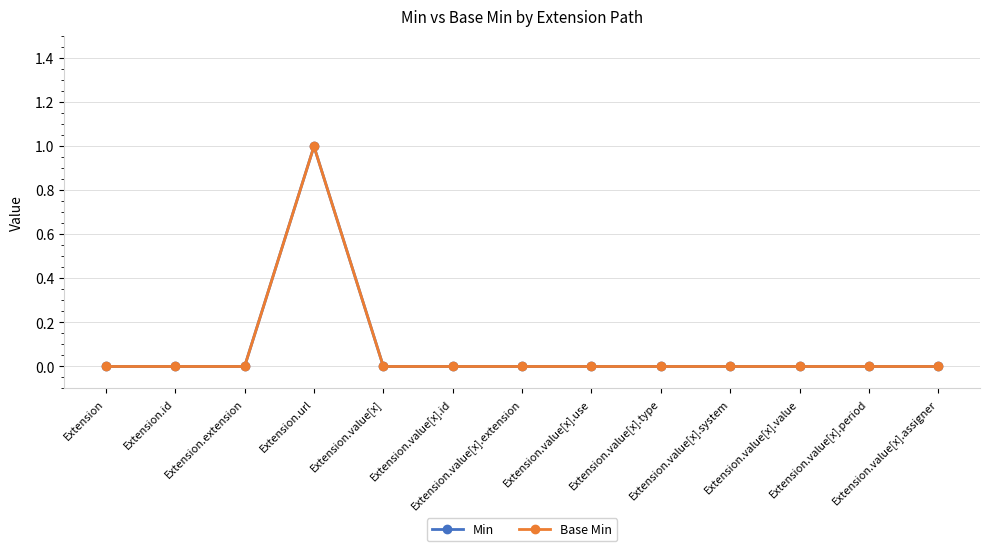

What is the difference between the maximum and minimum values in the Base Min series?

1